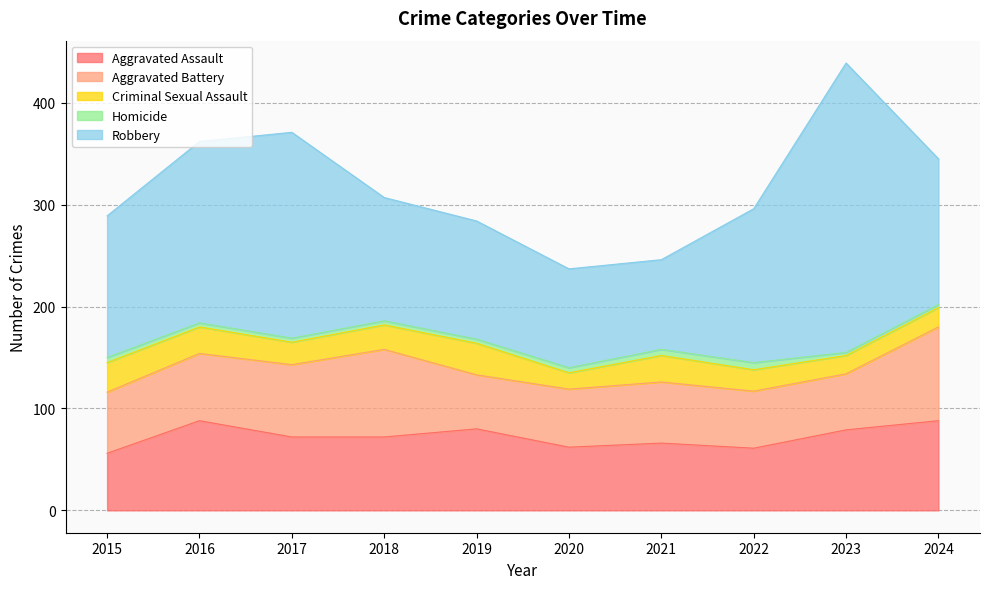

Where is Aggravated Assault nearest to the value 72?

2017